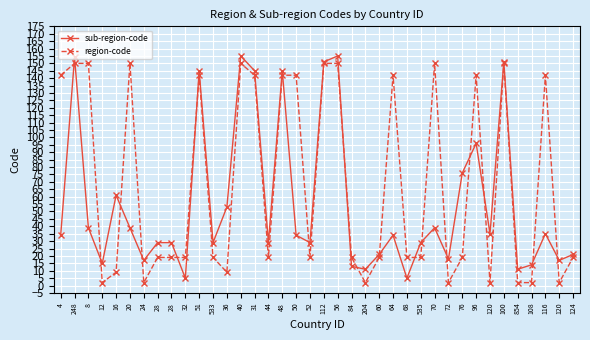

What is the total value across all series at 72?

20